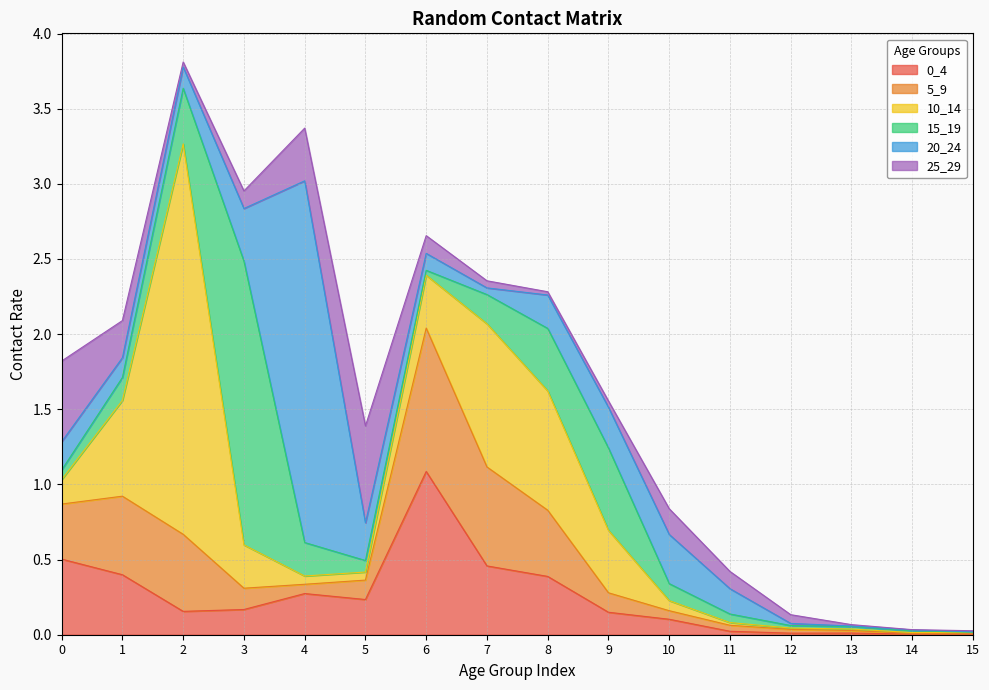

Reading left to right, transcribe all the data shown in this chart.

0_4: 0=0.5	1=0.4	2=0.2	3=0.2	4=0.3	5=0.2	6=1.1	7=0.5	8=0.4	9=0.1	10=0.1	11=0.0	12=0.0	13=0.0	14=0.0	15=0.0
5_9: 0=0.4	1=0.5	2=0.5	3=0.1	4=0.1	5=0.1	6=1.0	7=0.7	8=0.4	9=0.1	10=0.1	11=0.0	12=0.0	13=0.0	14=0.0	15=0.0
10_14: 0=0.2	1=0.6	2=2.6	3=0.3	4=0.1	5=0.1	6=0.4	7=1.0	8=0.8	9=0.4	10=0.1	11=0.0	12=0.0	13=0.0	14=0.0	15=0.0
15_19: 0=0.1	1=0.2	2=0.4	3=1.9	4=0.2	5=0.1	6=0.0	7=0.2	8=0.4	9=0.5	10=0.1	11=0.1	12=0.0	13=0.0	14=0.0	15=0.0
20_24: 0=0.2	1=0.1	2=0.1	3=0.4	4=2.4	5=0.3	6=0.1	7=0.0	8=0.2	9=0.3	10=0.3	11=0.2	12=0.0	13=0.0	14=0.0	15=0.0
25_29: 0=0.5	1=0.2	2=0.0	3=0.1	4=0.4	5=0.6	6=0.1	7=0.0	8=0.0	9=0.0	10=0.2	11=0.1	12=0.1	13=0.0	14=0.0	15=0.0